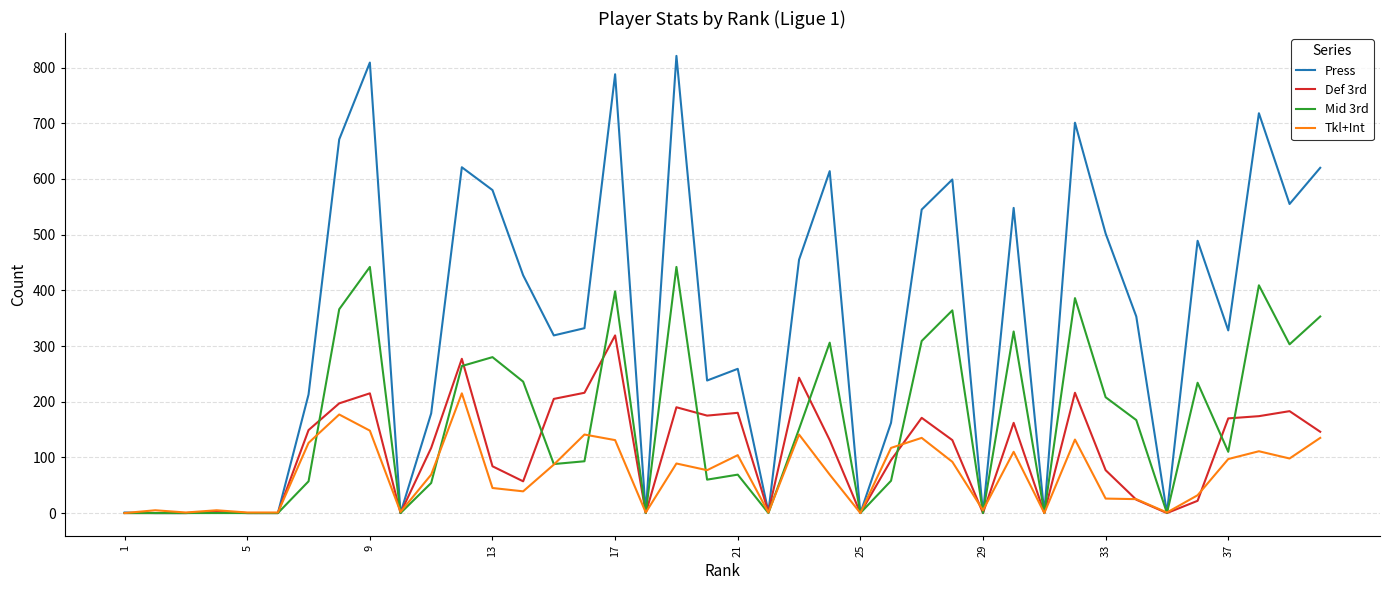

Which series has the largest total across all categories?

Press